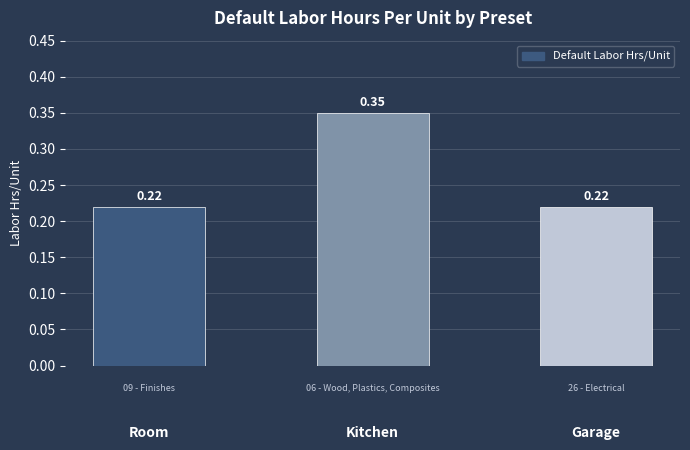

What is the change in value from Room to Kitchen?

+0.1